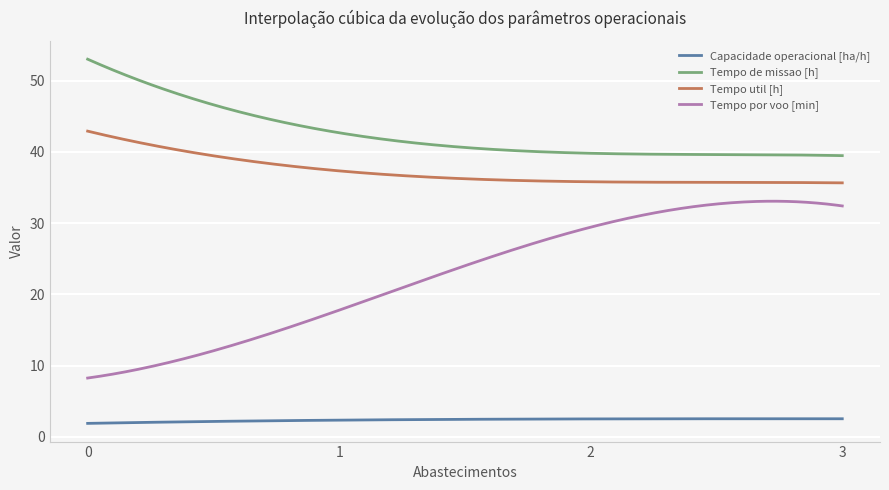

Reading left to right, list all the values displayed in this chart.

Capacidade operacional [ha/h]: 0=1.9	1=2.3	2=2.5	3=2.5
Tempo de missao [h]: 0=53.0	1=42.7	2=39.8	3=39.5
Tempo util [h]: 0=42.9	1=37.3	2=35.8	3=35.6
Tempo por voo [min]: 0=8.2	1=17.8	2=29.4	3=32.4